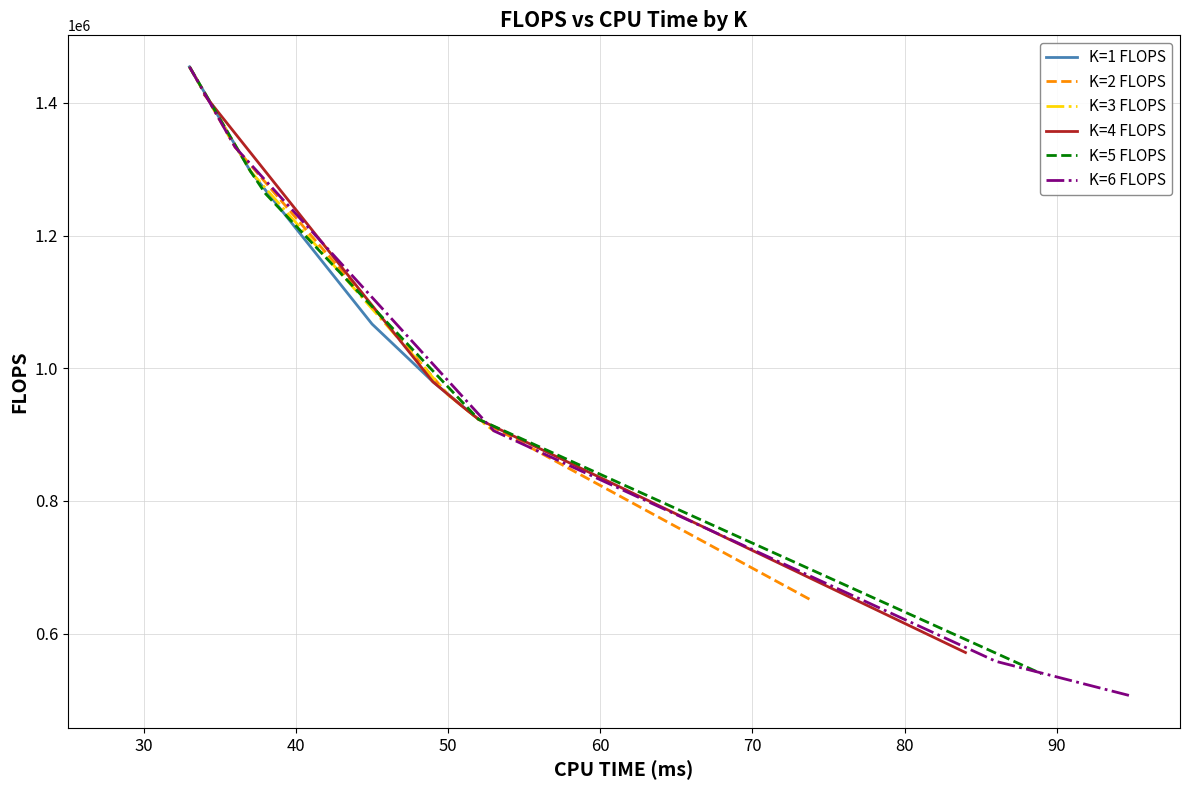

What is the average value of the K=3 FLOPS series?

1108116